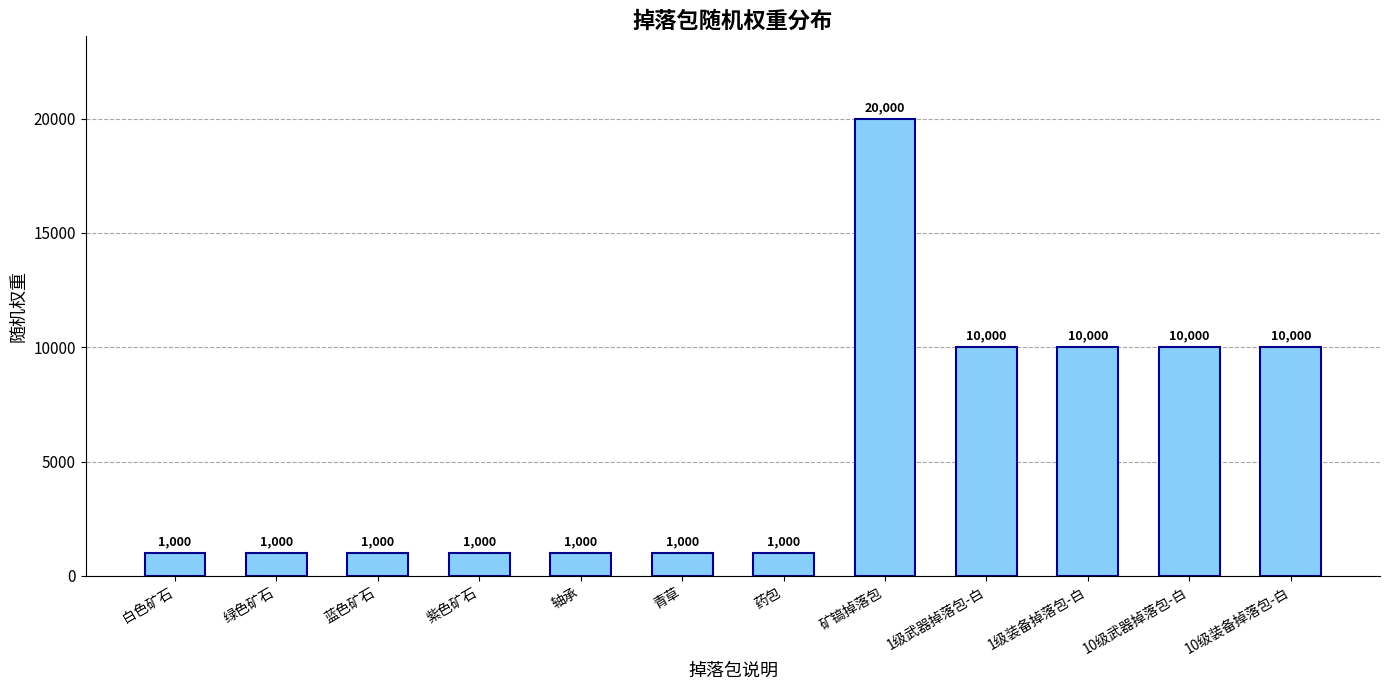

What is the sum of all values?

67000